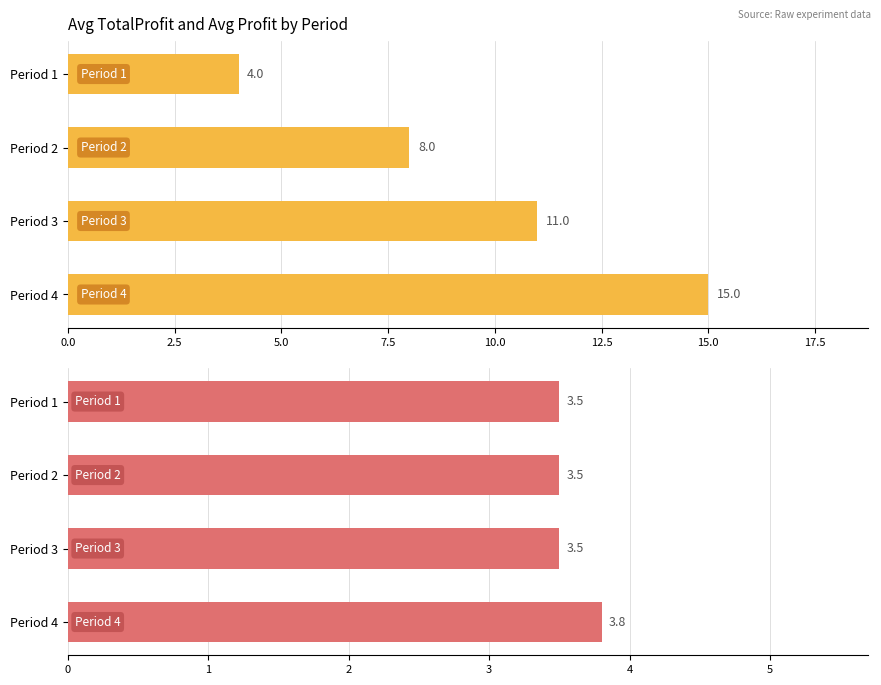

Which series has the widest spread of values?

Avg TotalProfit